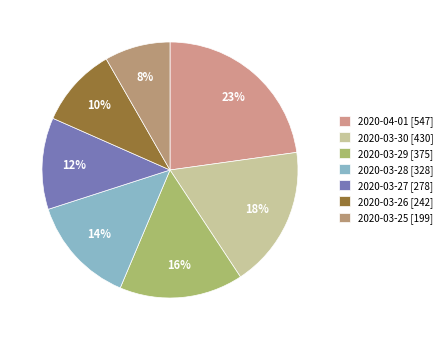

Count the number of slices in the pie.

7